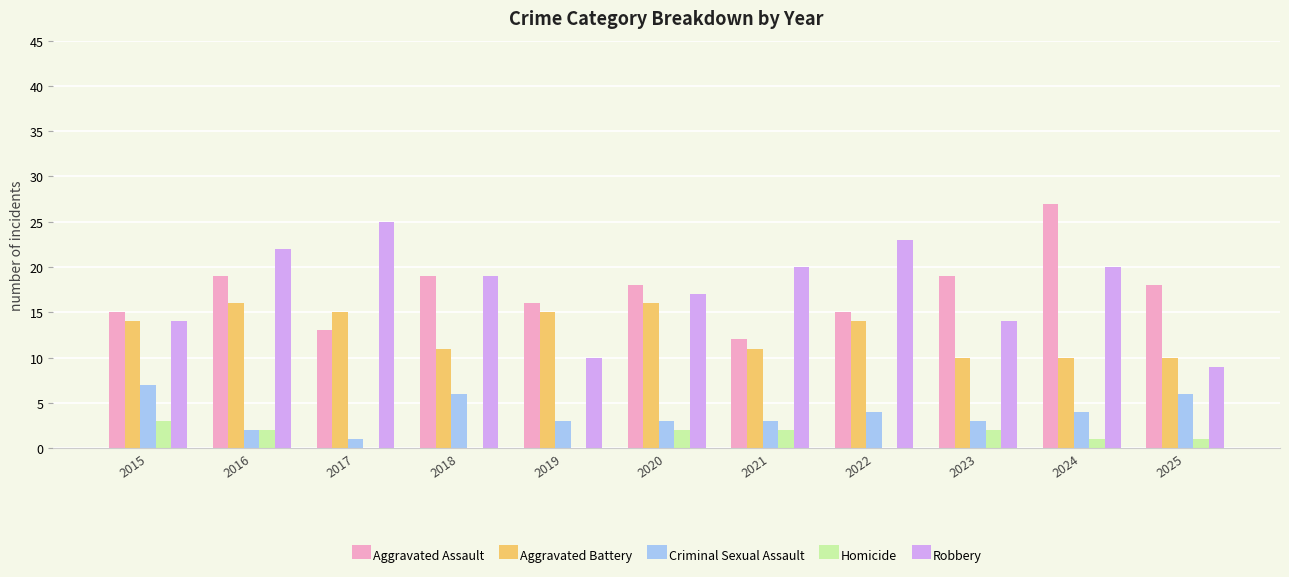

What value does the Aggravated Battery series have at 2016?

16